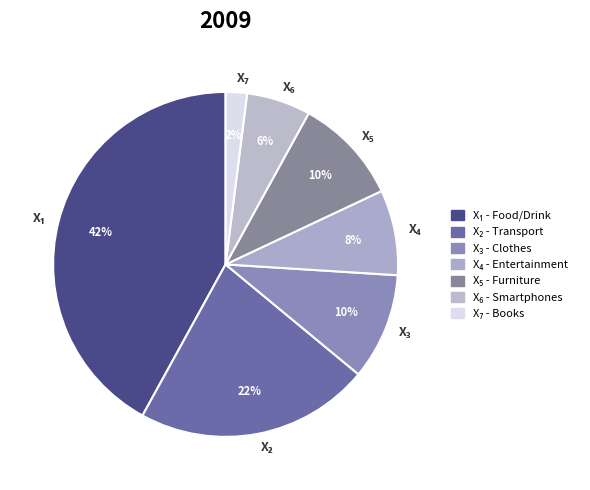

To the nearest percent, what is the difference between the largest and smallest slice percentages?

40%